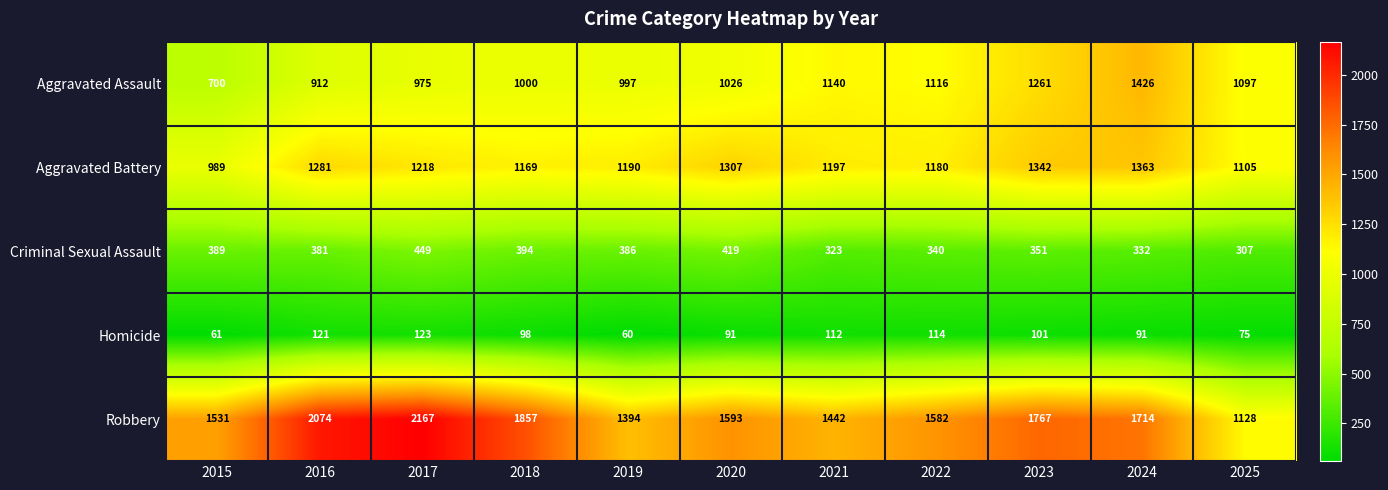

What is the smallest value displayed?

60